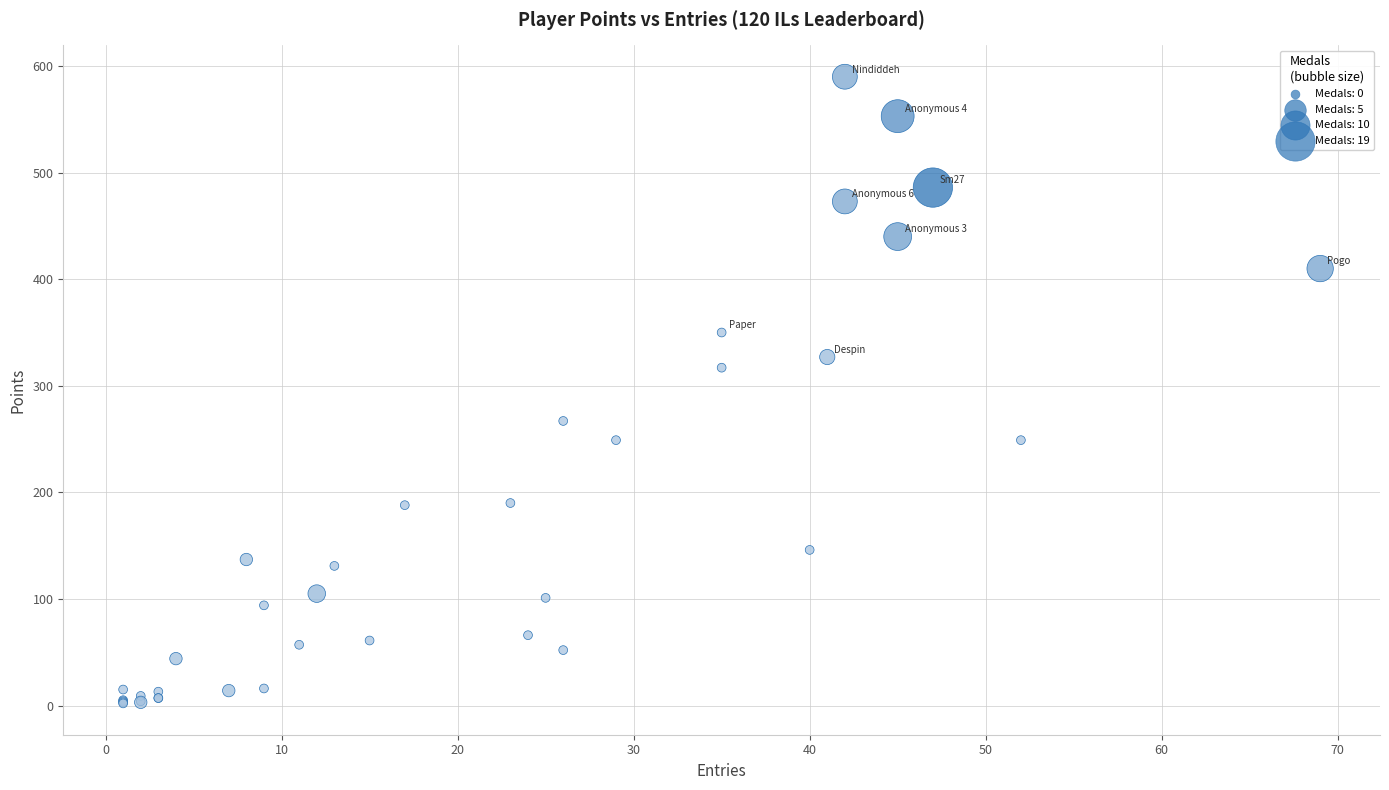

What Y value in the scatter plot is closest to 296?

317